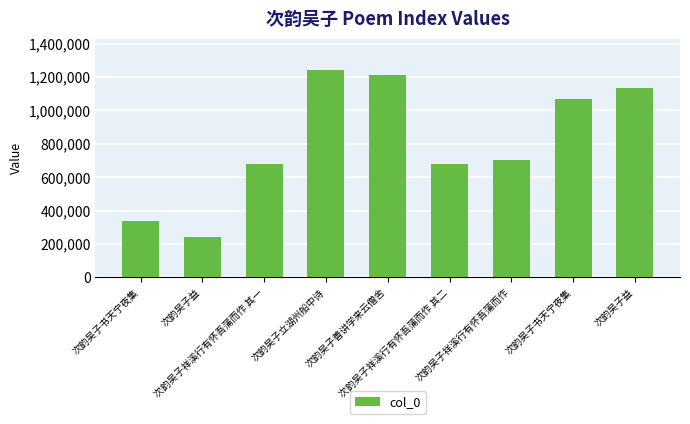

How many bars are there in total?

9